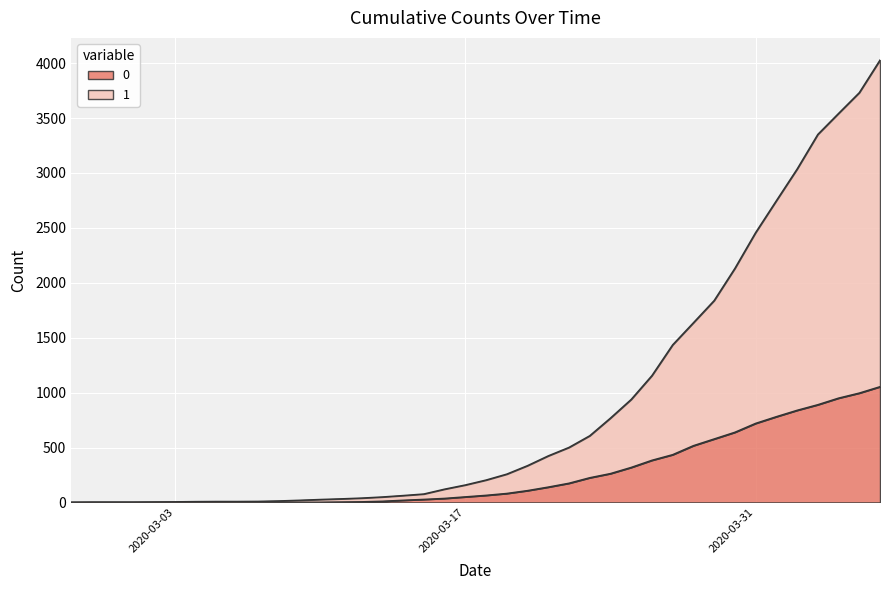

How many data points in 1 are above 204?

19